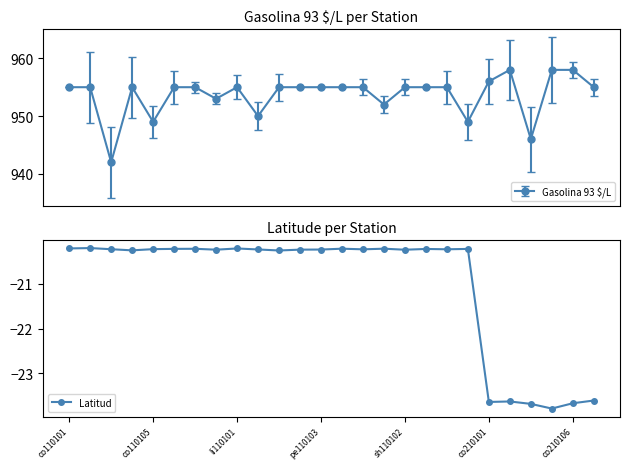

What is the lowest value of the Gasolina 93 $/L series?

942